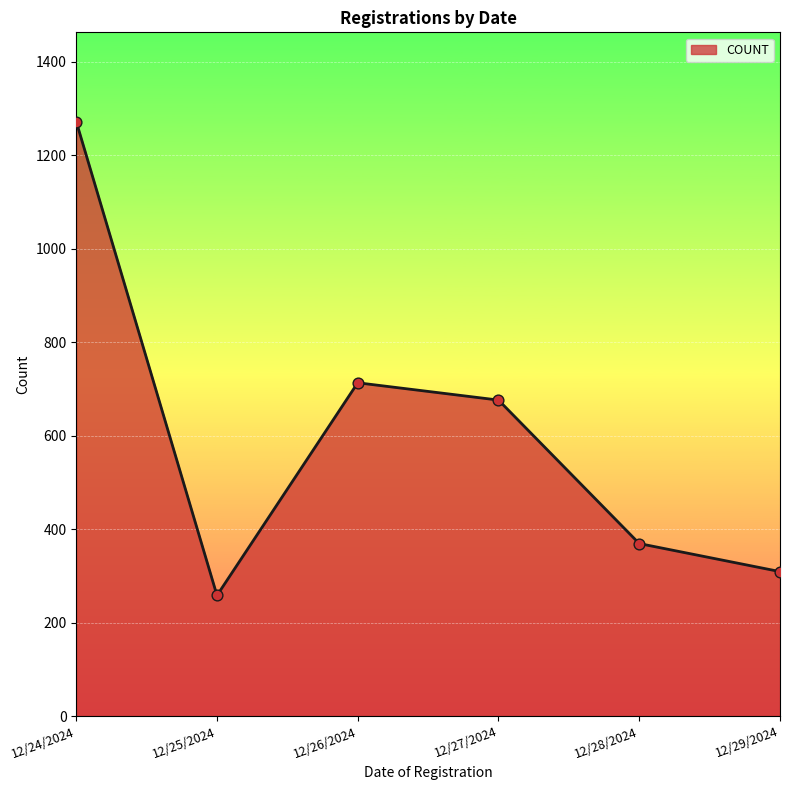

What is the ratio of the value at 12/24/2024 to the value at 12/25/2024?

4.9